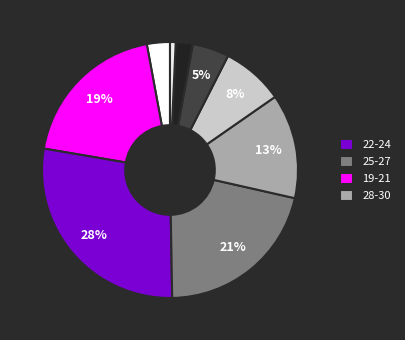

How many segments does this pie chart have?

9